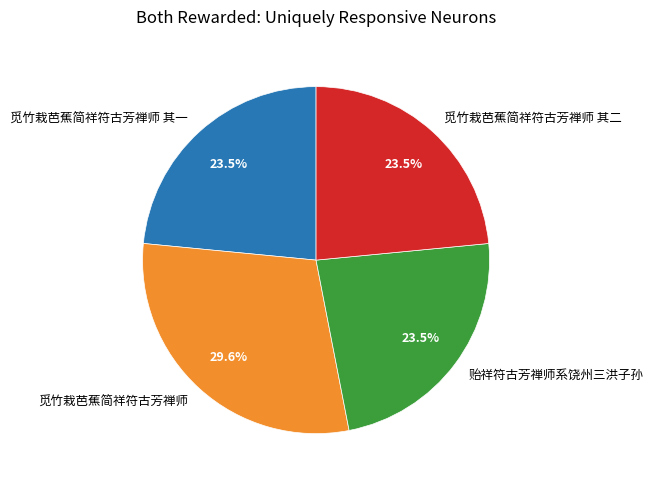

What is the largest slice in the pie chart?

觅竹栽芭蕉简祥符古芳禅师